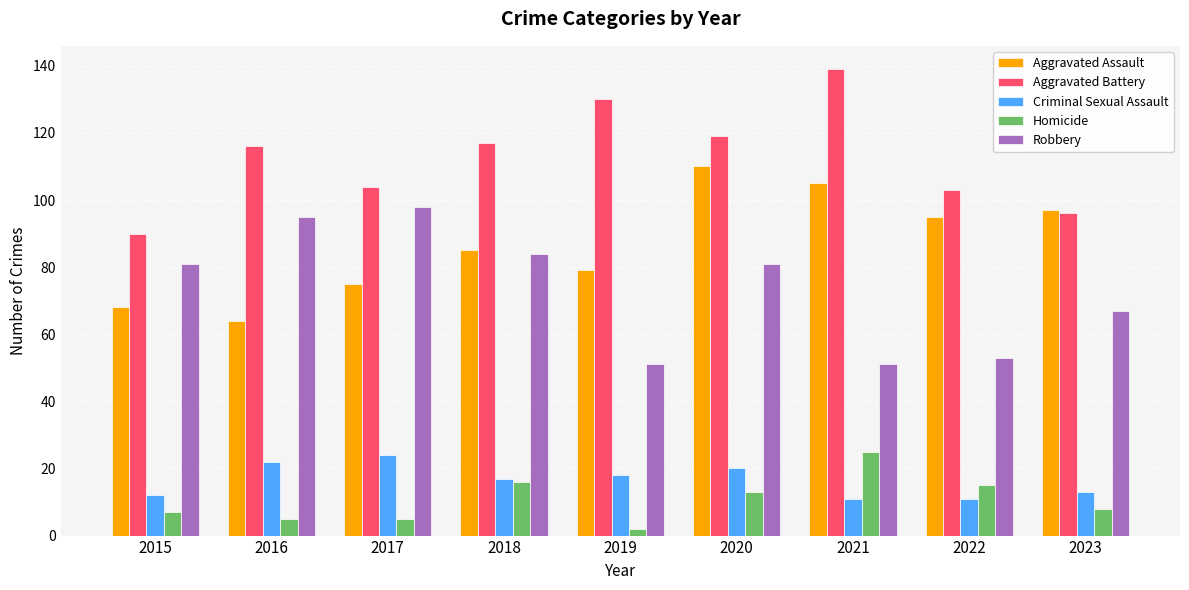

Where is Aggravated Assault nearest to the value 87?

2018